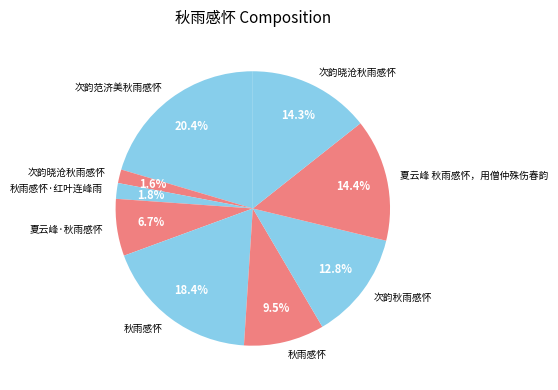

Which slice is the largest?

次韵范济美秋雨感怀